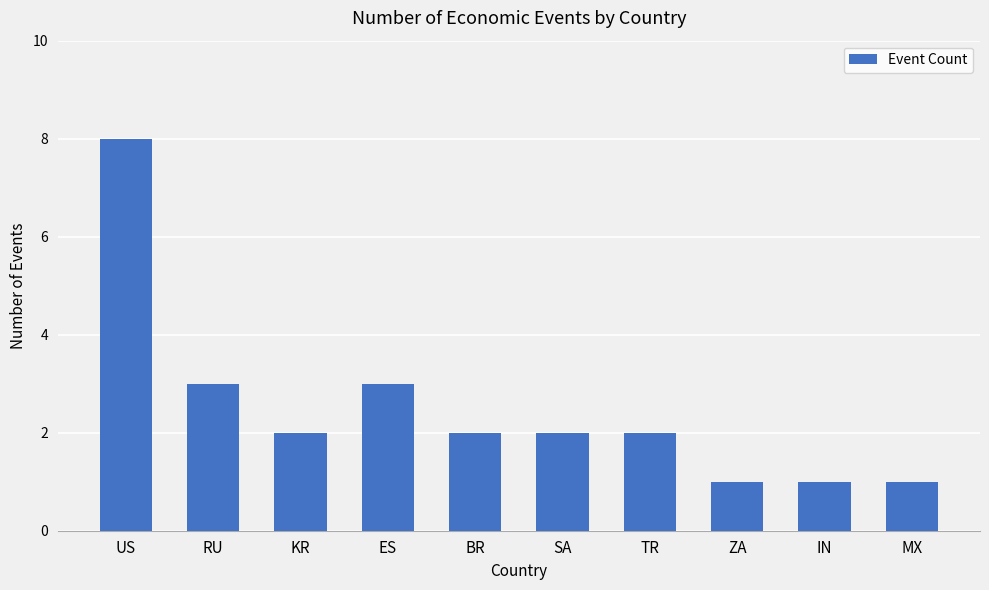

Count the number of categories in the chart.

10